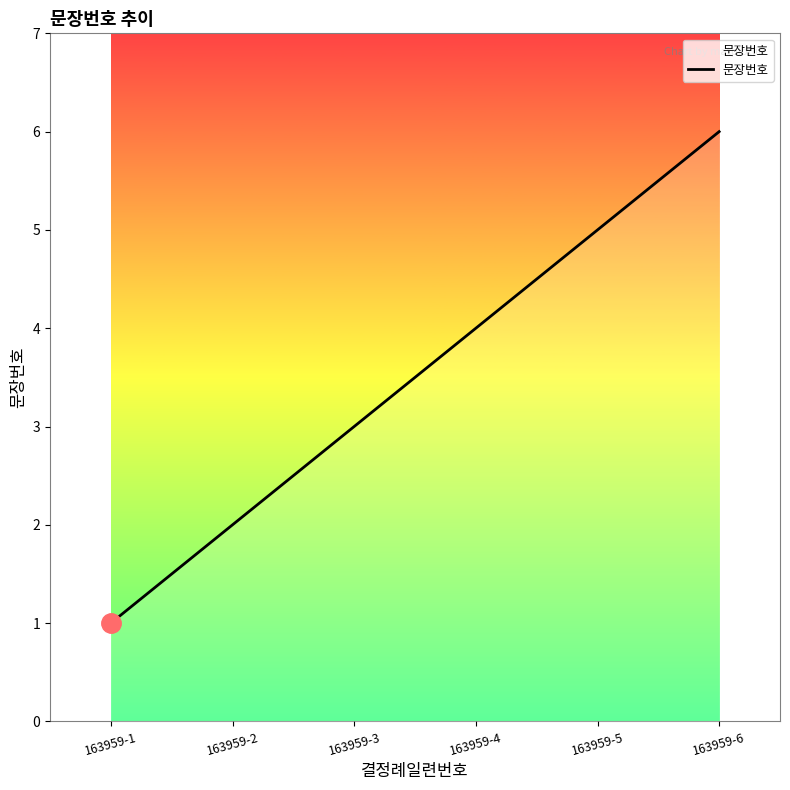

At which category does the chart reach its peak across all series?

163959-6